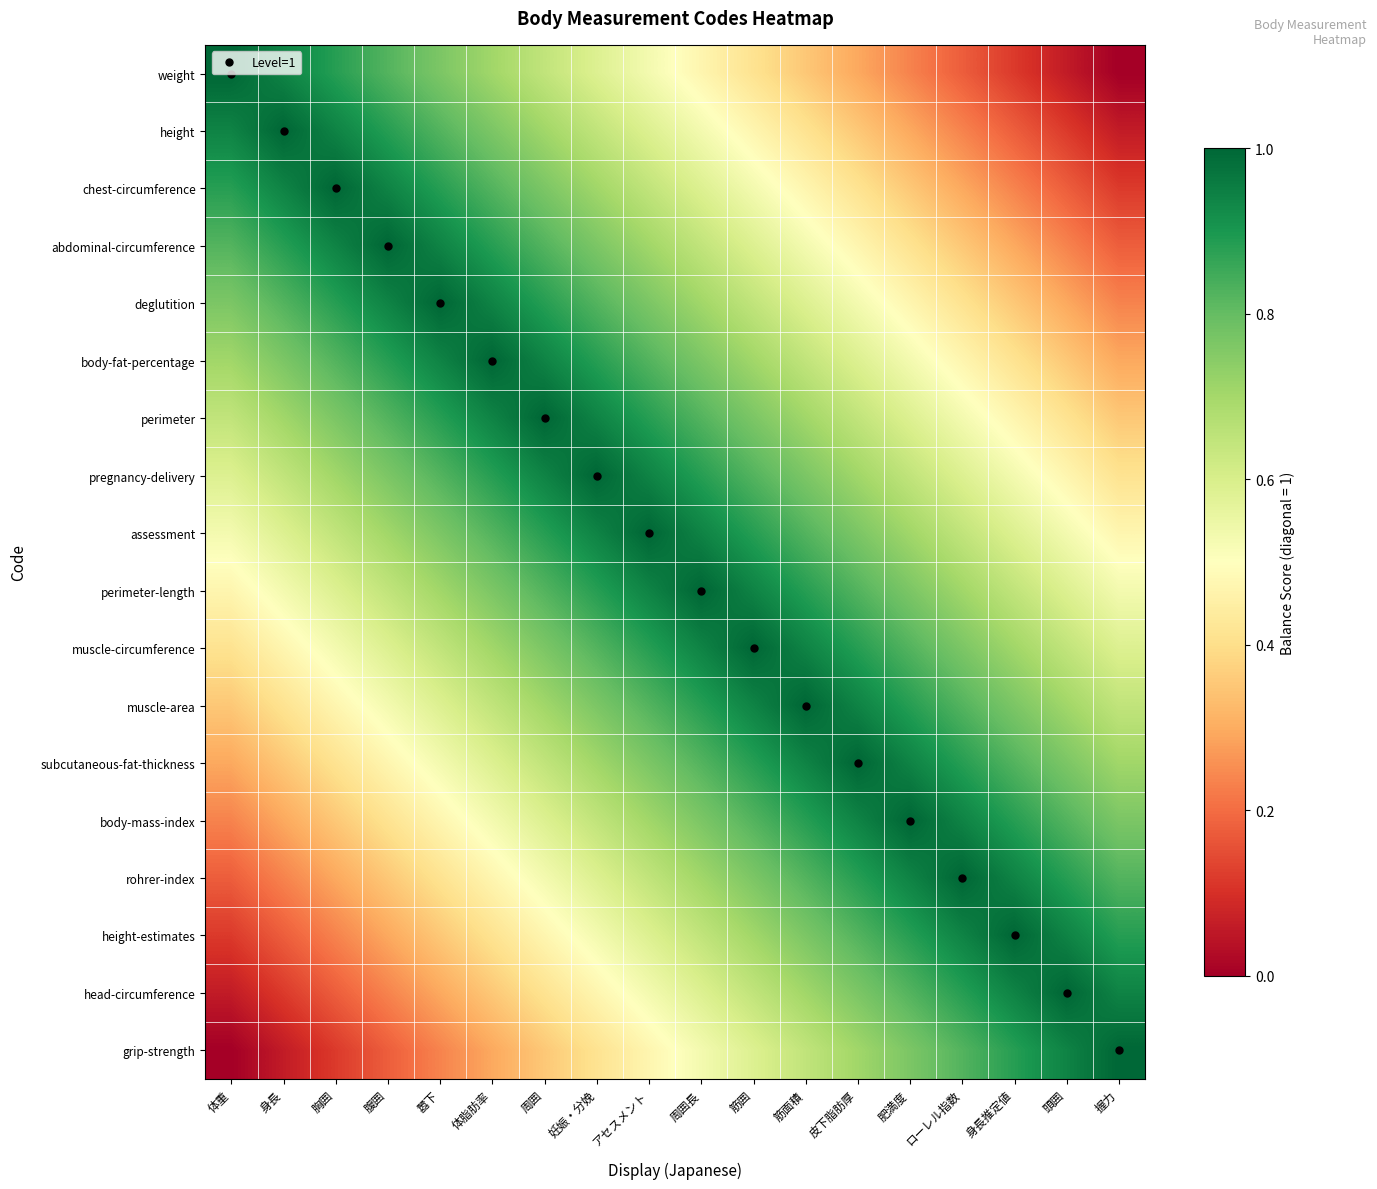

Which series has the widest spread of values?

weight